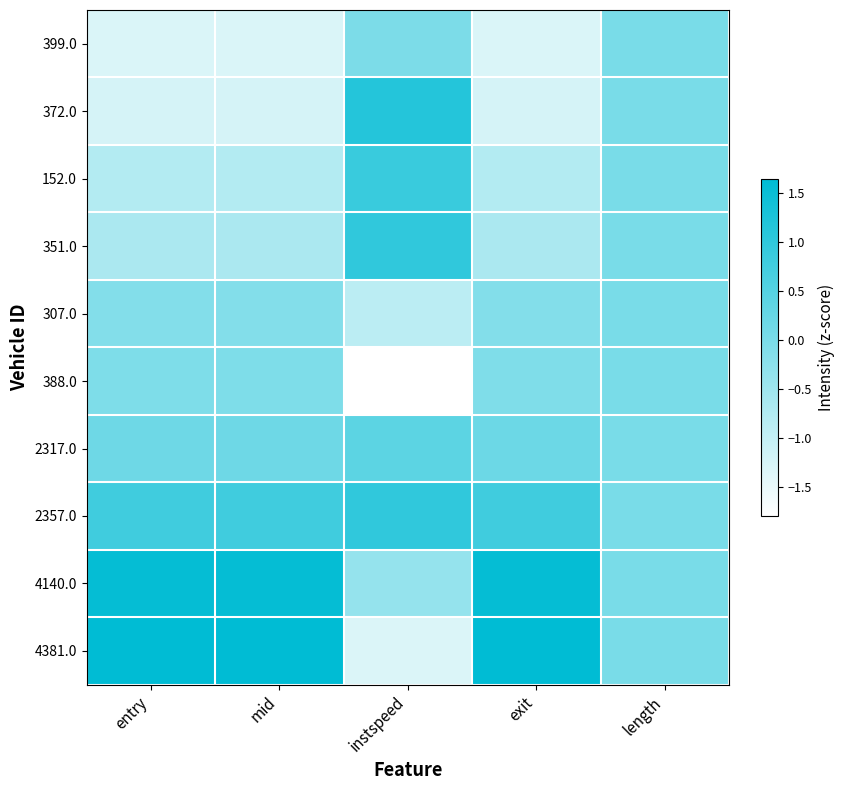

Reading left to right, list all the values displayed in this chart.

399.0: entry=-1.3	mid=-1.3	instspeed=-0.0	exit=-1.3	length=0.0
372.0: entry=-1.2	mid=-1.2	instspeed=1.1	exit=-1.2	length=0.0
152.0: entry=-0.8	mid=-0.8	instspeed=0.9	exit=-0.8	length=0.0
351.0: entry=-0.7	mid=-0.7	instspeed=1.0	exit=-0.7	length=0.0
307.0: entry=-0.1	mid=-0.1	instspeed=-0.9	exit=-0.1	length=0.0
388.0: entry=-0.1	mid=-0.1	instspeed=-1.8	exit=-0.1	length=0.0
2317.0: entry=0.2	mid=0.2	instspeed=0.4	exit=0.2	length=0.0
2357.0: entry=0.8	mid=0.8	instspeed=1.0	exit=0.8	length=0.0
4140.0: entry=1.6	mid=1.6	instspeed=-0.4	exit=1.6	length=0.0
4381.0: entry=1.6	mid=1.6	instspeed=-1.3	exit=1.6	length=0.0